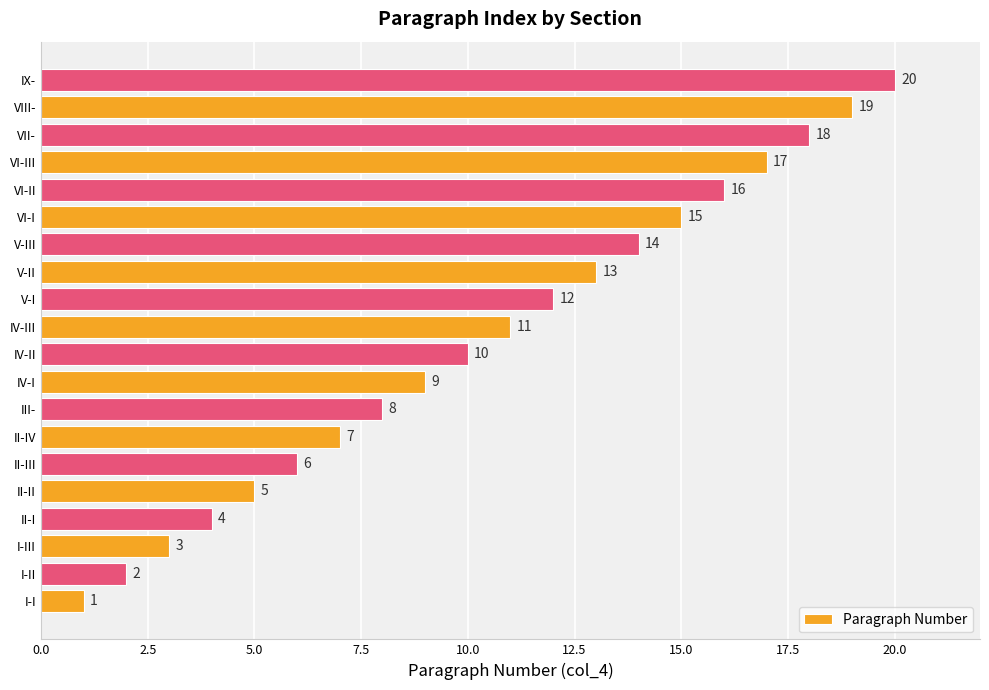

Rank the categories by value from highest to lowest.

IX-, VIII-, VII-, VI-III, VI-II, VI-I, V-III, V-II, V-I, IV-III, IV-II, IV-I, III-, II-IV, II-III, II-II, II-I, I-III, I-II, I-I